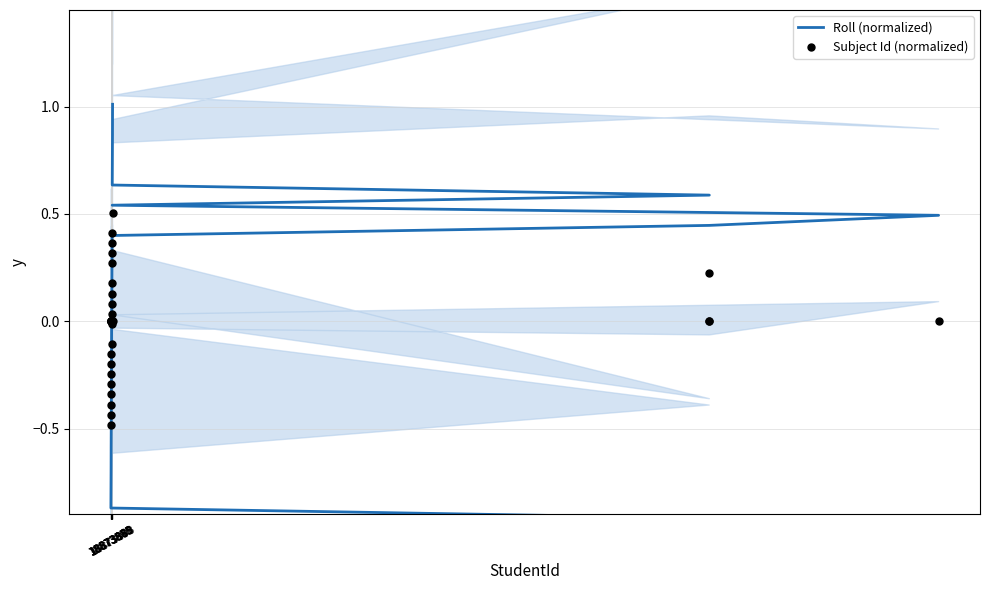

What are all the series names shown in the legend?

Roll (normalized), Subject Id (normalized)